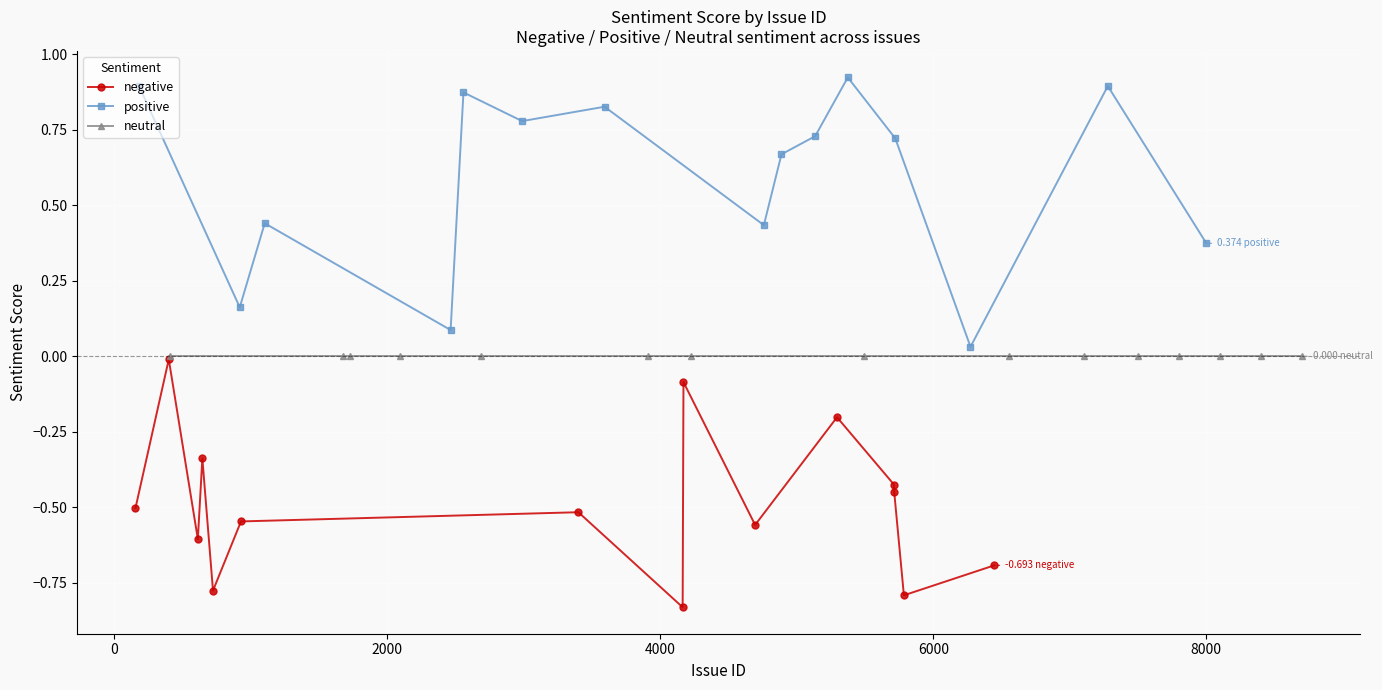

True or false: negative has more than 0 points higher than both neighbors.

True